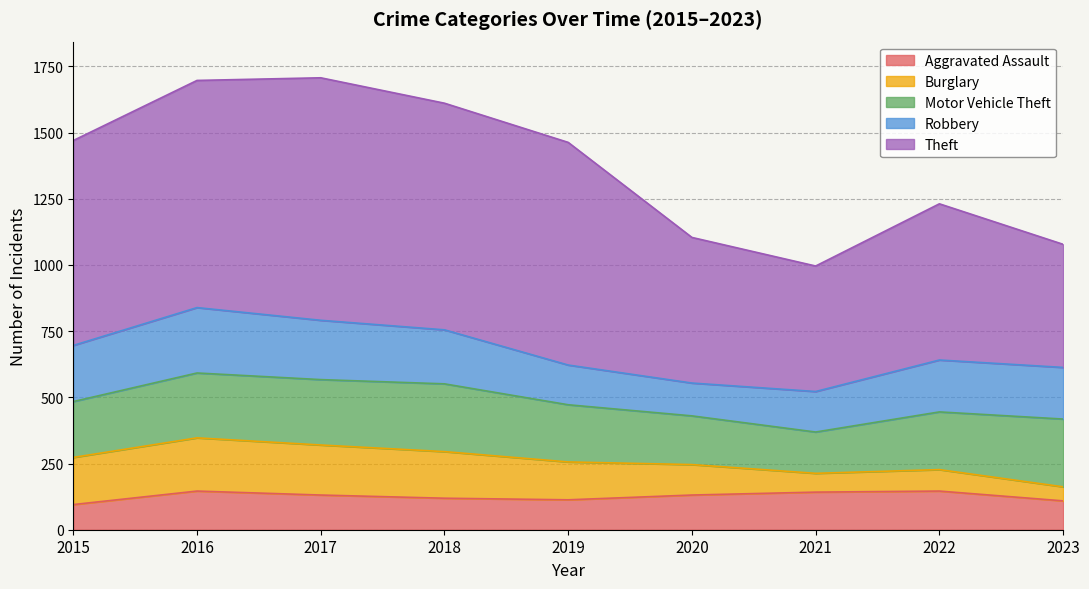

Which series changed the most between 2020 and 2023?

Theft